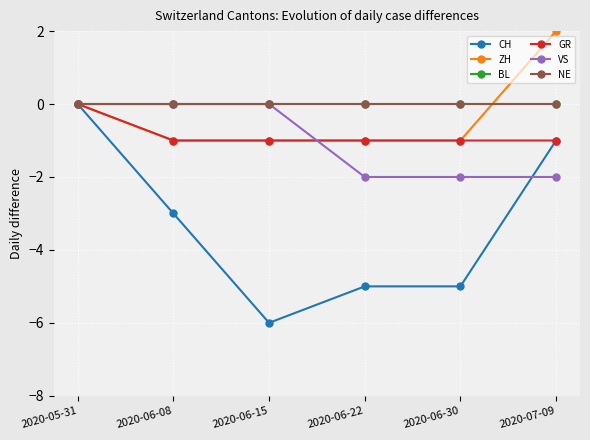

What is the label of the 5th point from the left?

2020-06-30